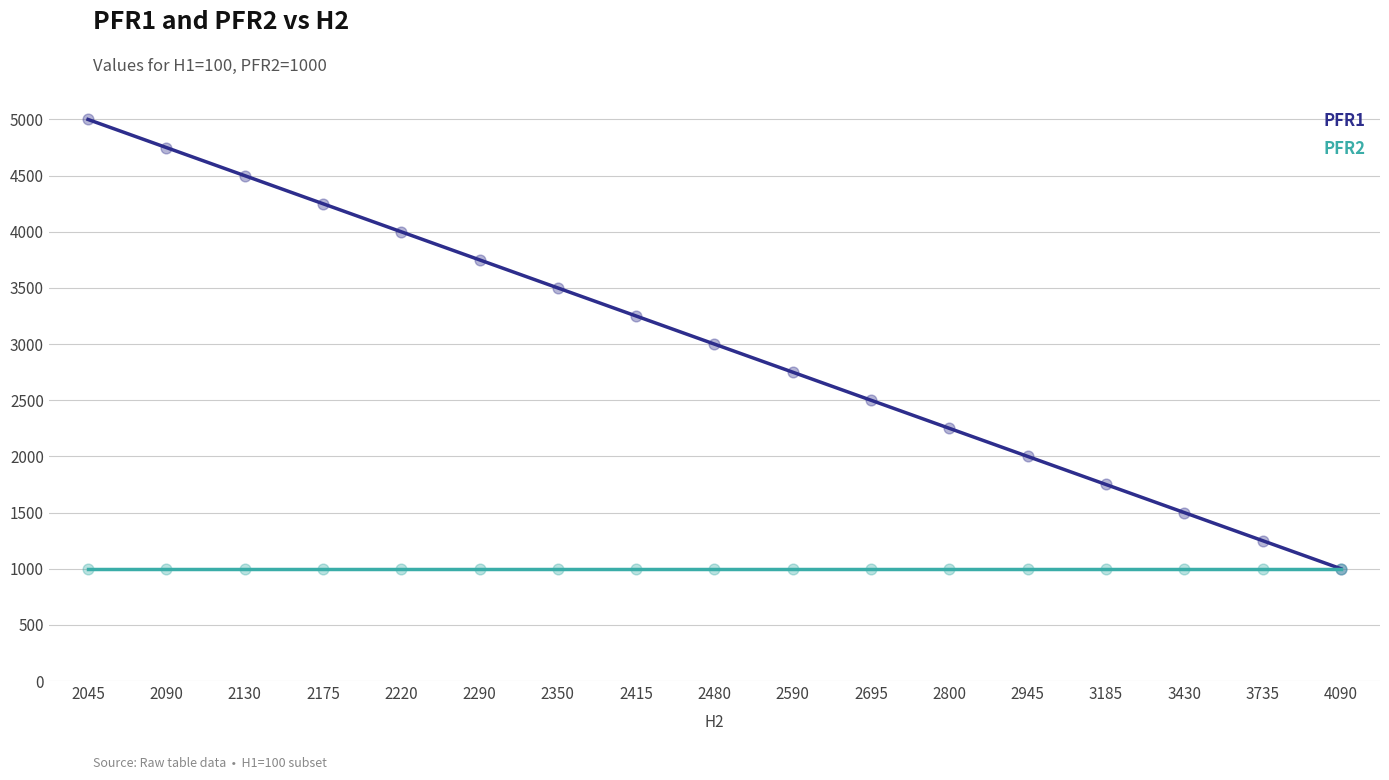

What is the total value across all series at 2090?

5750